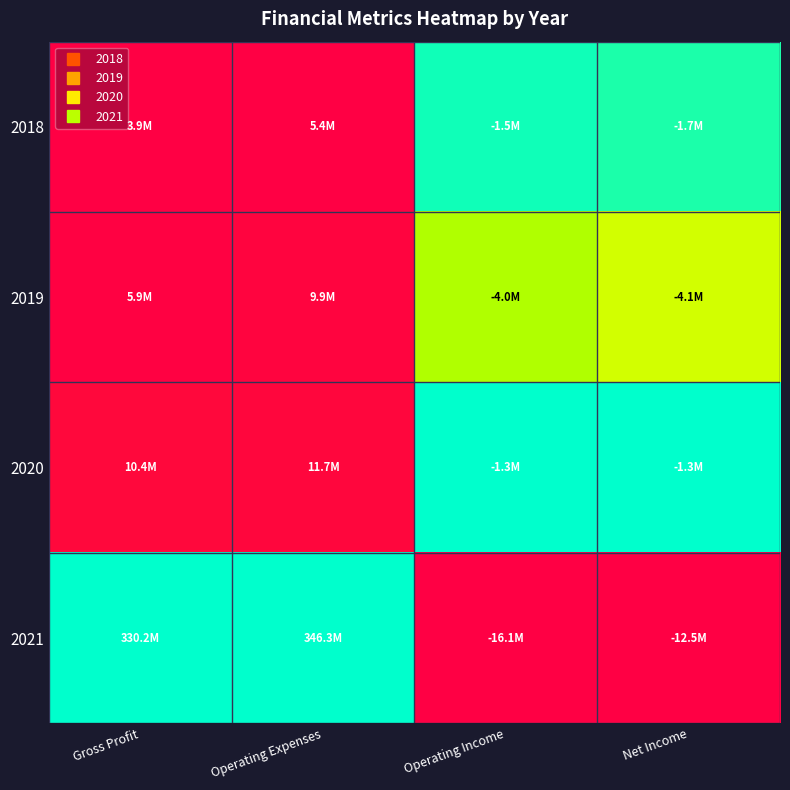

Between Operating Expenses and Net Income, which is larger?

Net Income